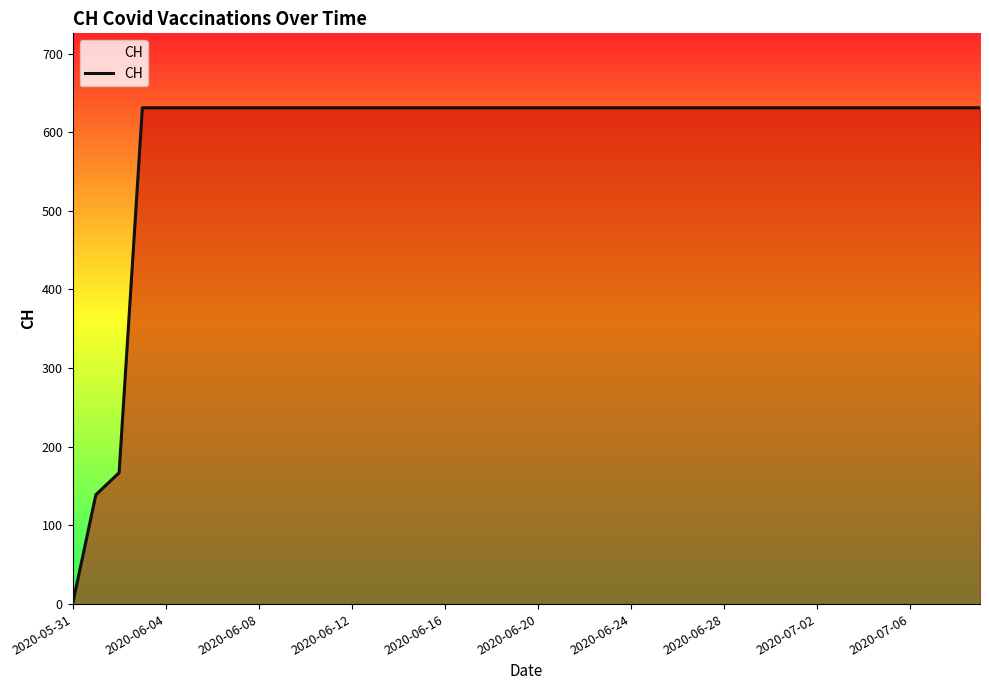

Does the chart display data point markers on the line(s)?

No